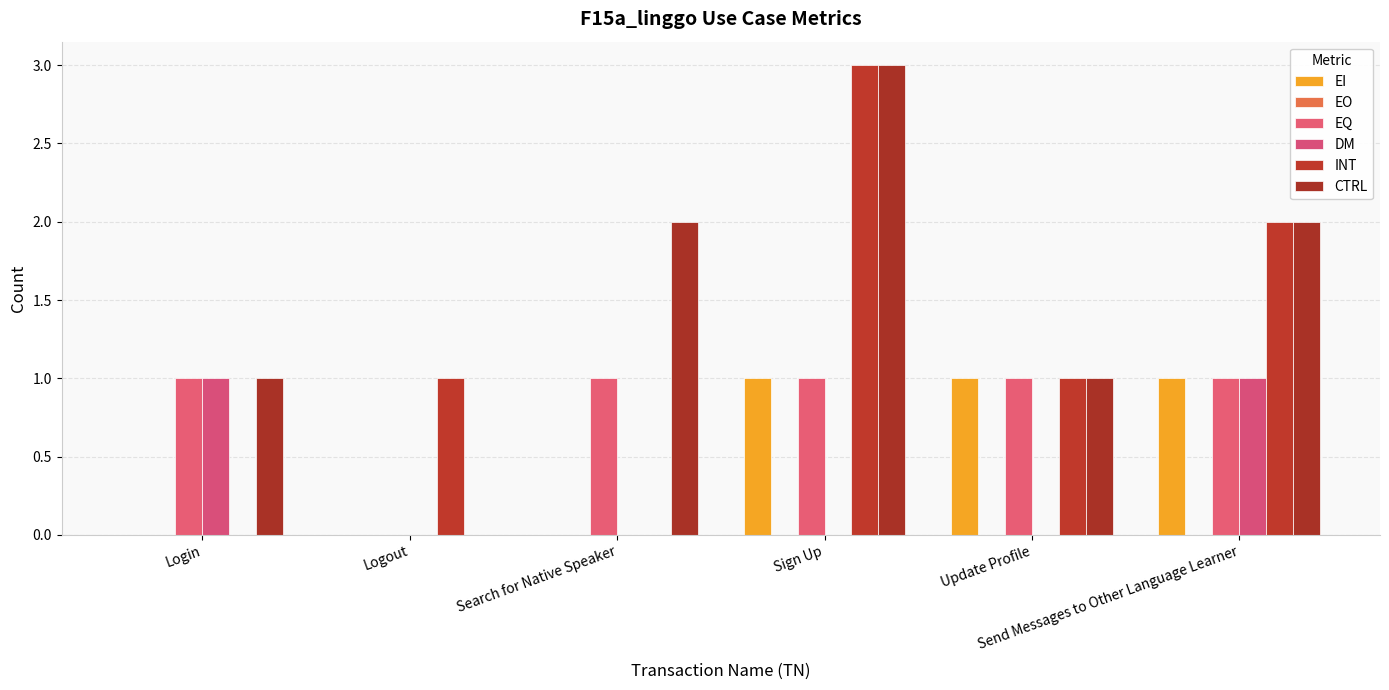

What is the label of the 4th bar from the right?

Search for Native Speaker